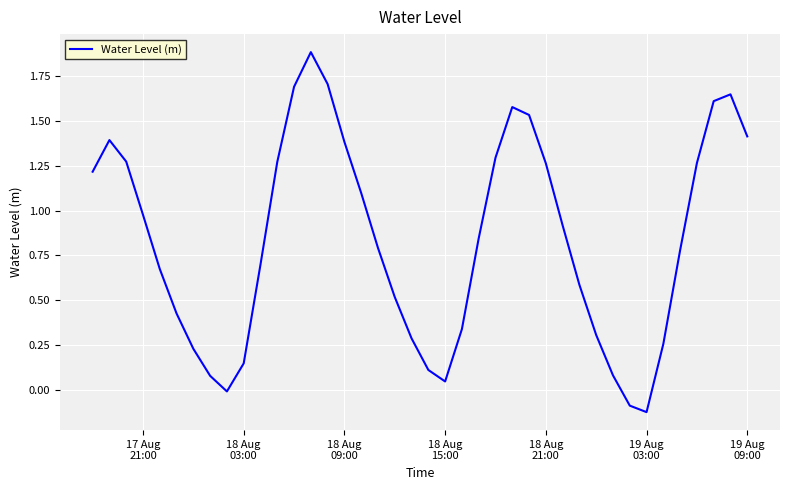

What is the difference between the maximum and minimum values?

2.0